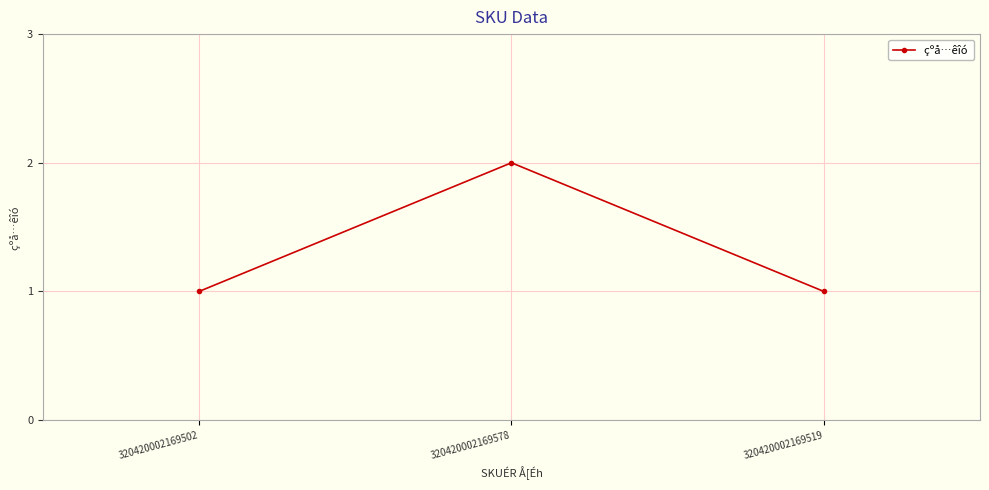

What is the average value?

1